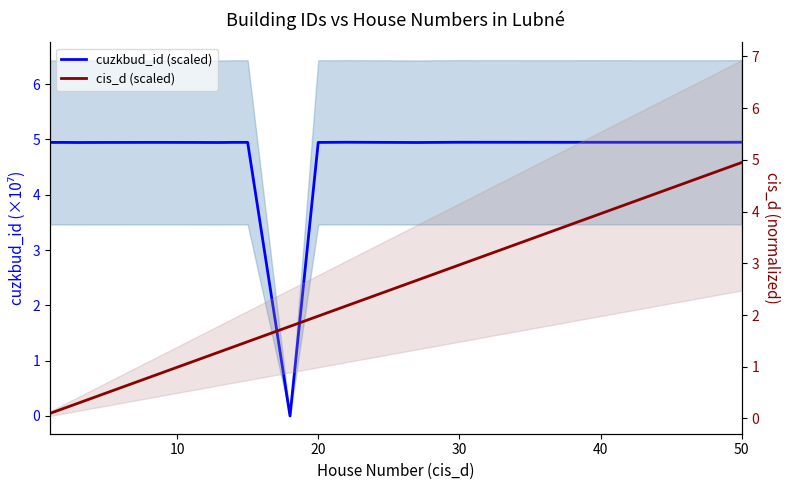

Which series has the largest total across all categories?

cuzkbud_id (scaled)